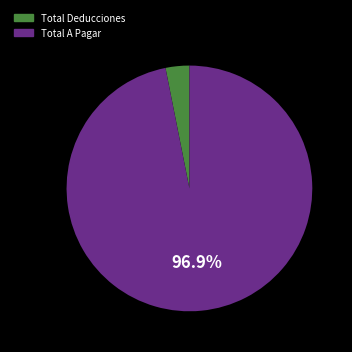

To the nearest percent, what percentage of the pie is Total Deducciones?

3%